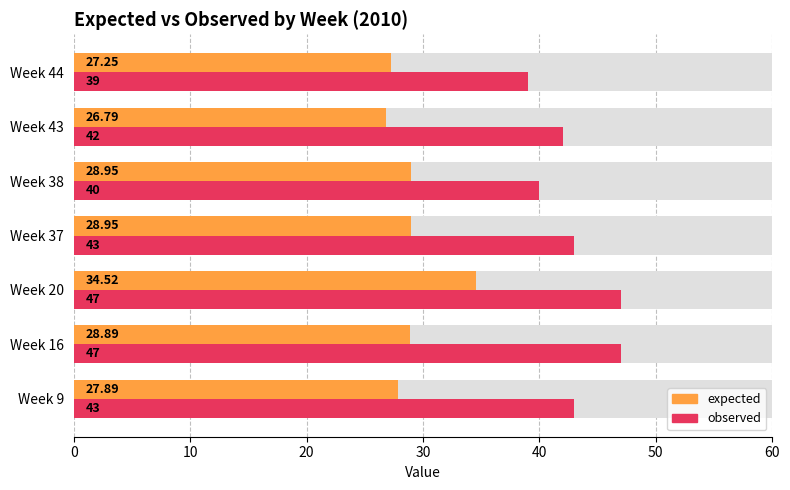

Which series has the widest spread of values?

observed